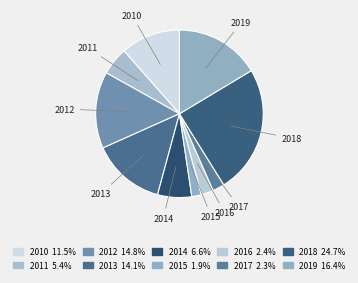

What is the total percentage of 2010 and 2014?

18.1%